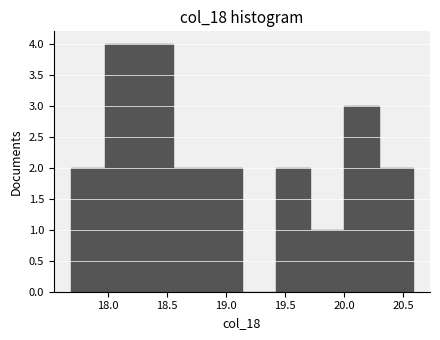

What is the height of the bar covering 20.00 to 20.30 on the x-axis? Neither the bar edges nor the heights are printed on the chart, so give them approximately, as read against the axes.

3